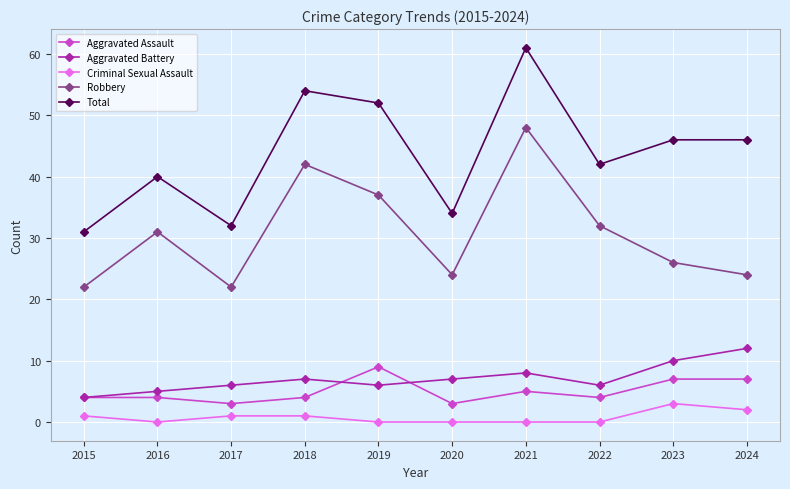

Is this an area chart (filled region under the line)?

No